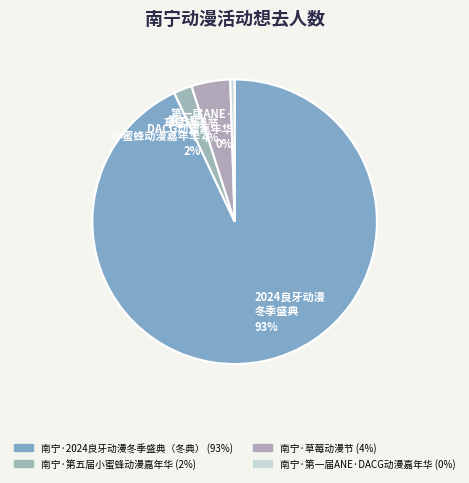

Do 南宁·草莓动漫节 and 南宁·第一届ANE·DACG动漫嘉年华 together represent more than half of the pie?

No